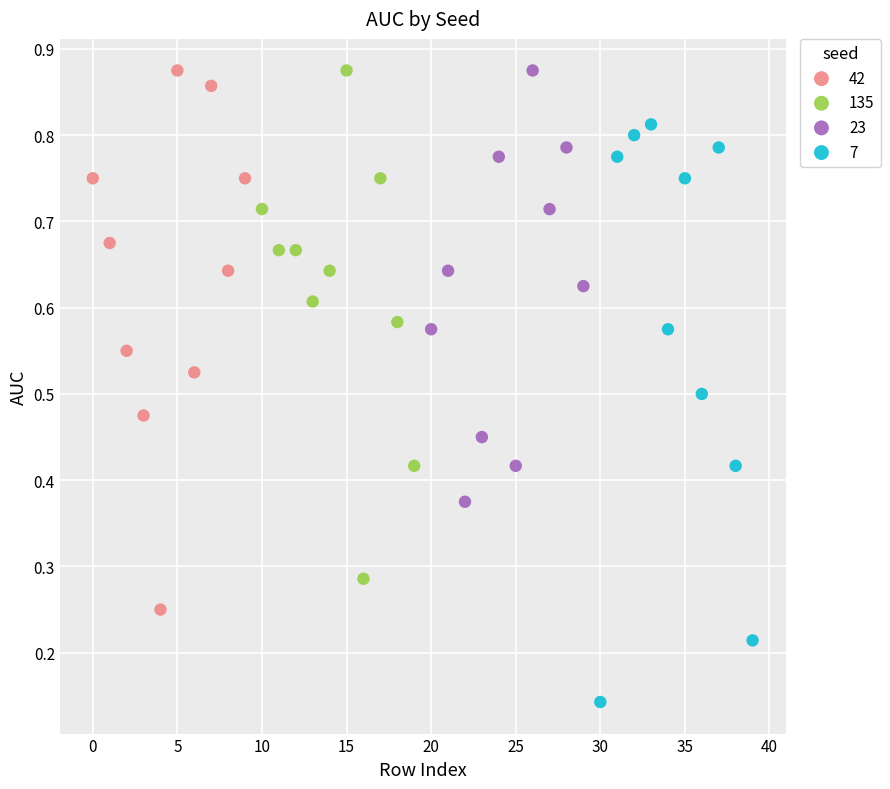

Which series contains the lowest Y value?

7